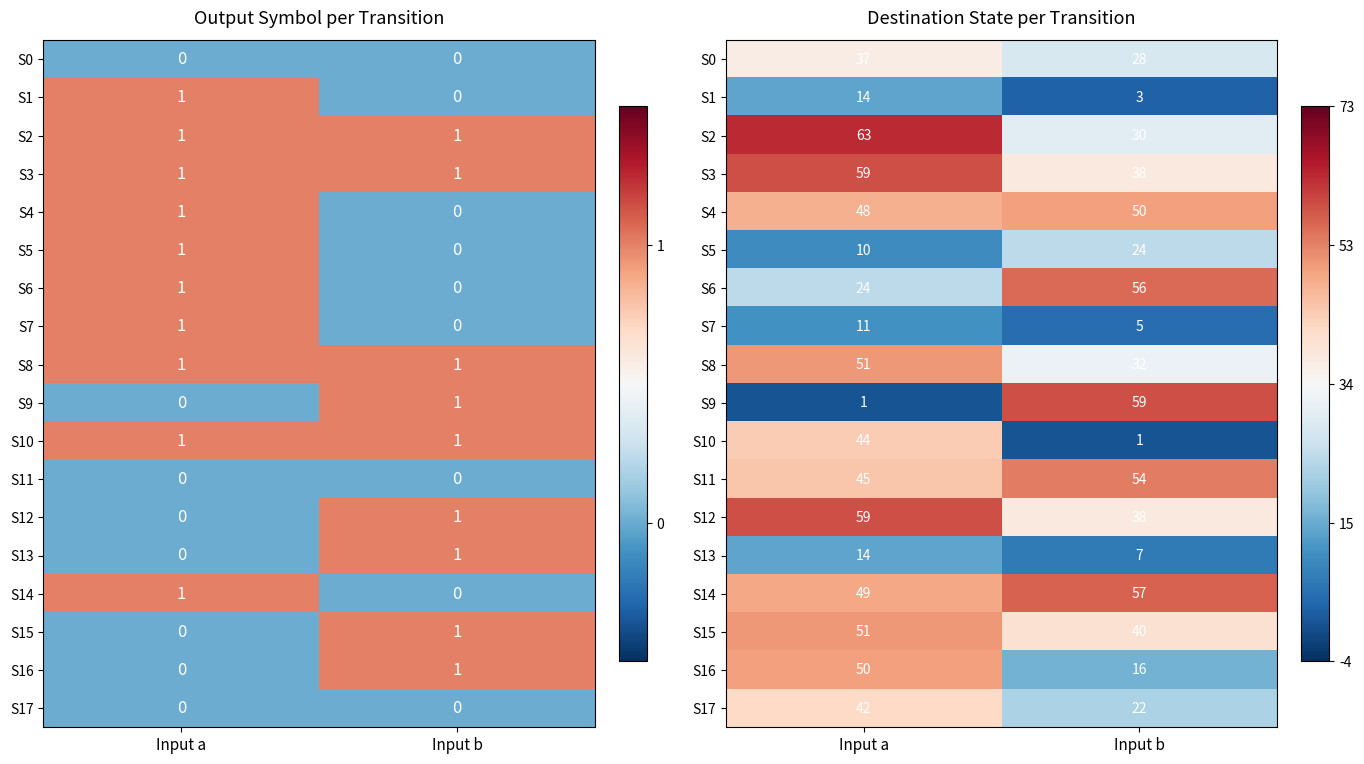

Between Input a and Input b, which is larger?

Input a